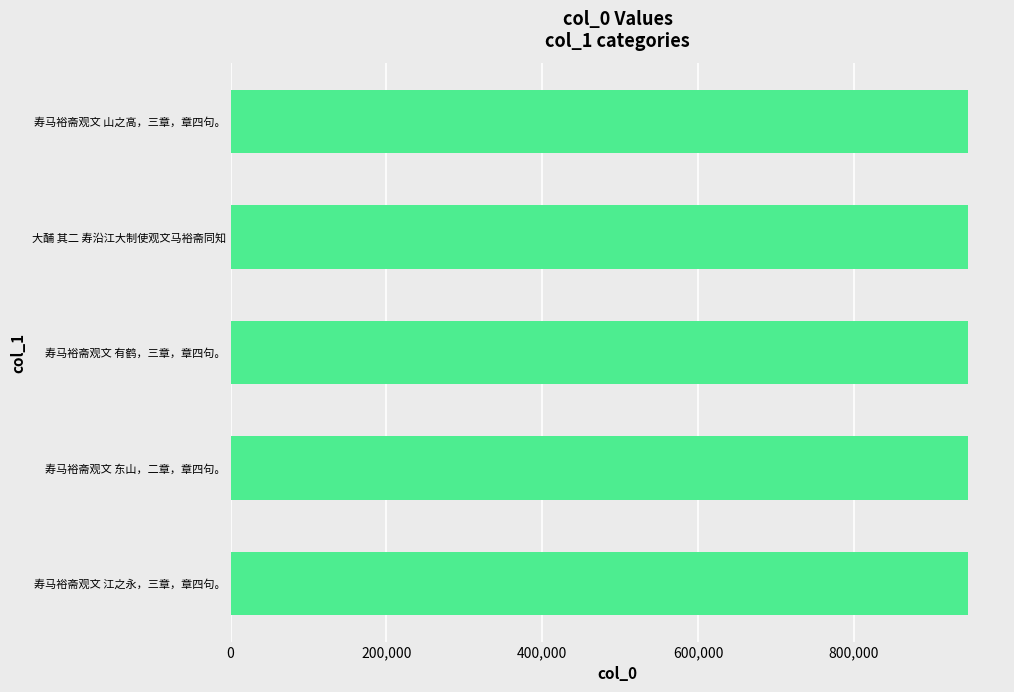

How many data points are less than 945766?

2